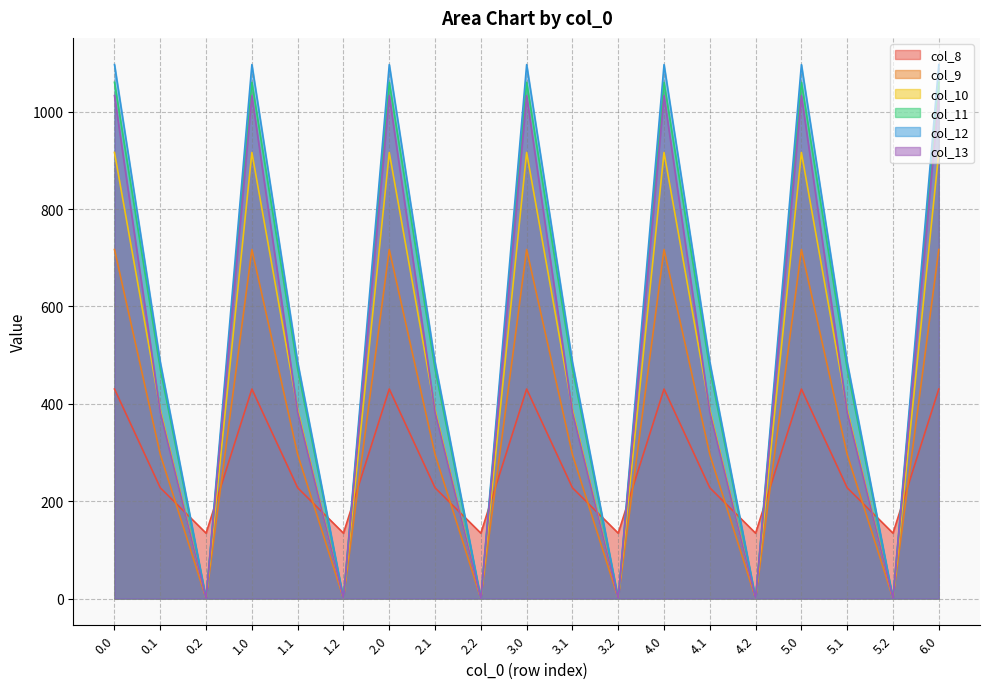

In col_10, how many points are higher than both neighbors (excluding endpoints)?

5